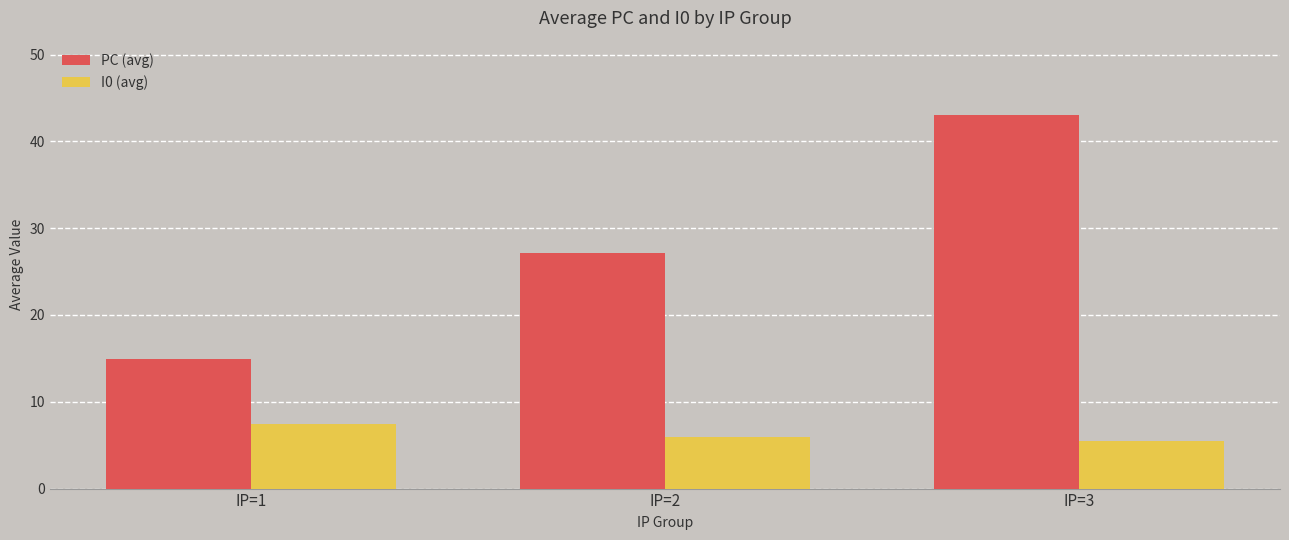

At how many categories does at least one series exceed 16?

2